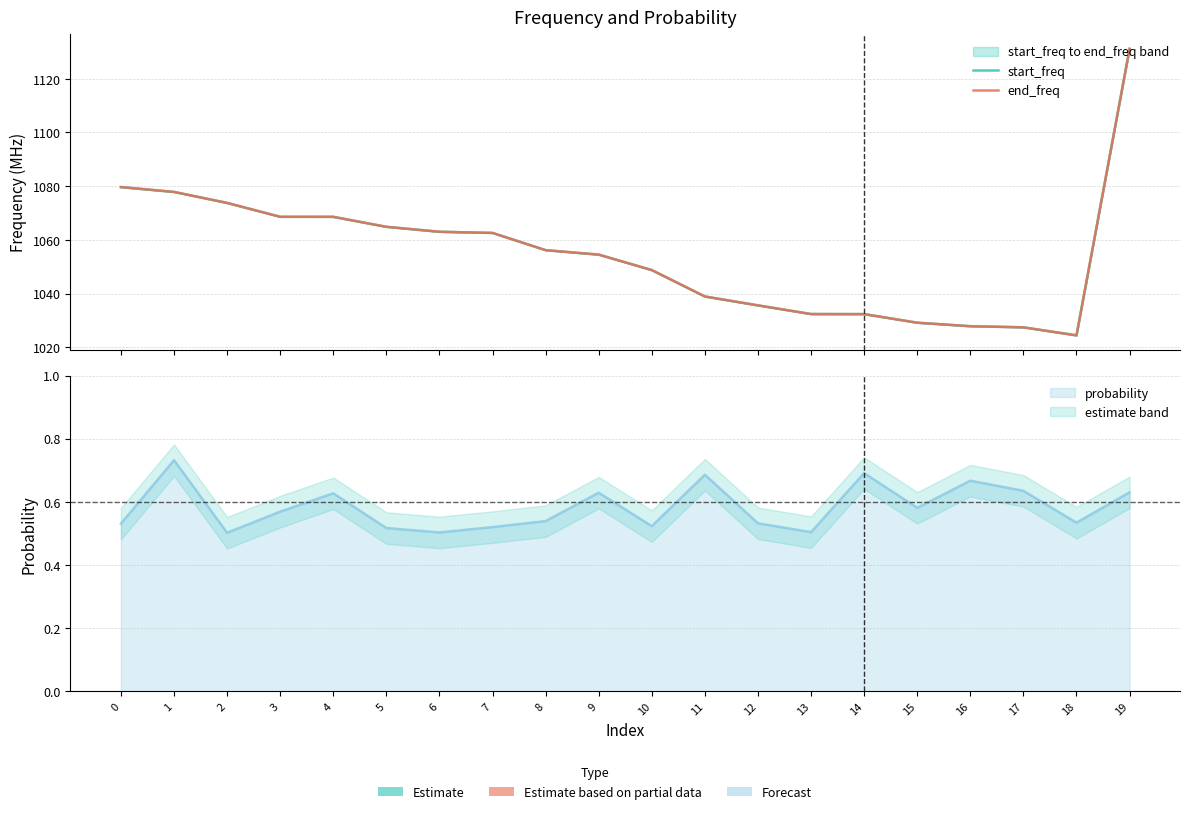

What is the sum of all start_freq values?

21097.1